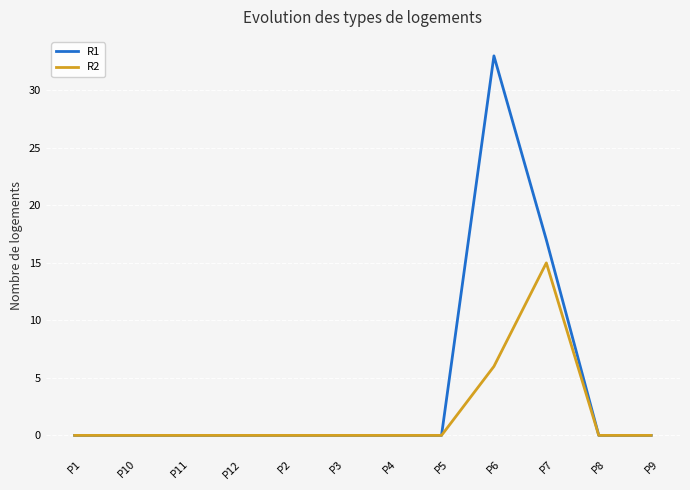

In R1, how many points are higher than both neighbors (excluding endpoints)?

1